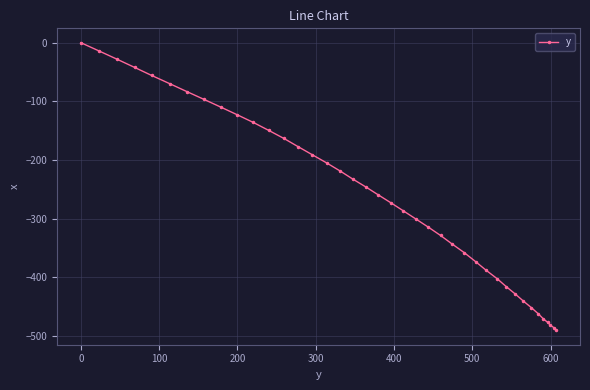

How many values are below -259?

21